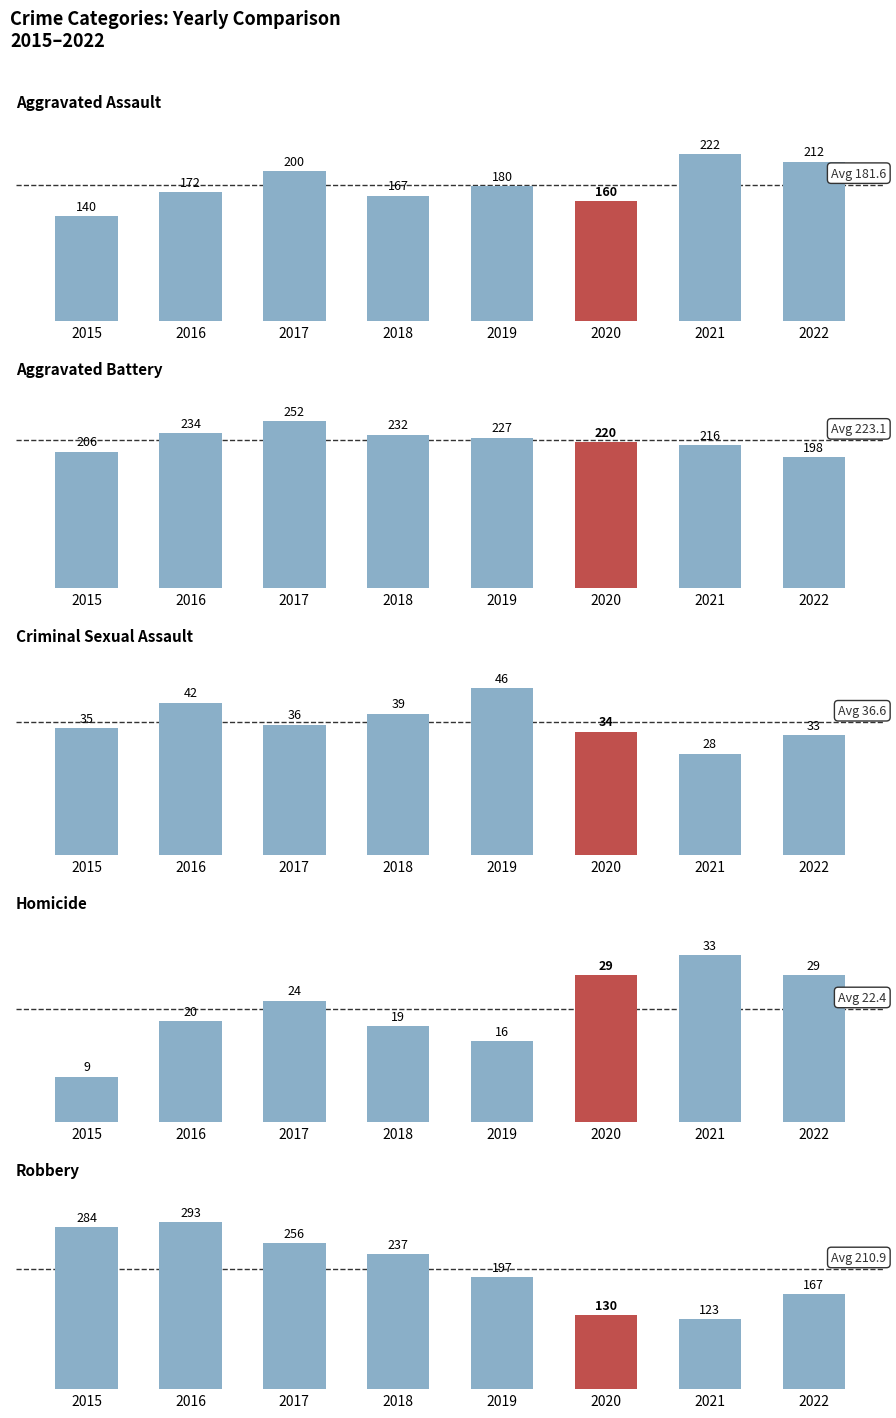

At which category is the sum across all series the highest?

2017